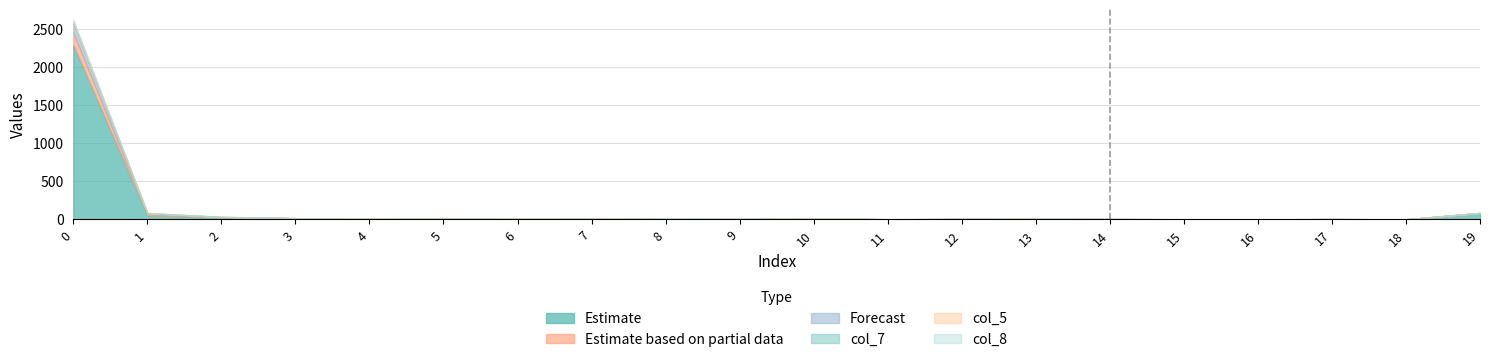

What is the total value across all series at 6?

36